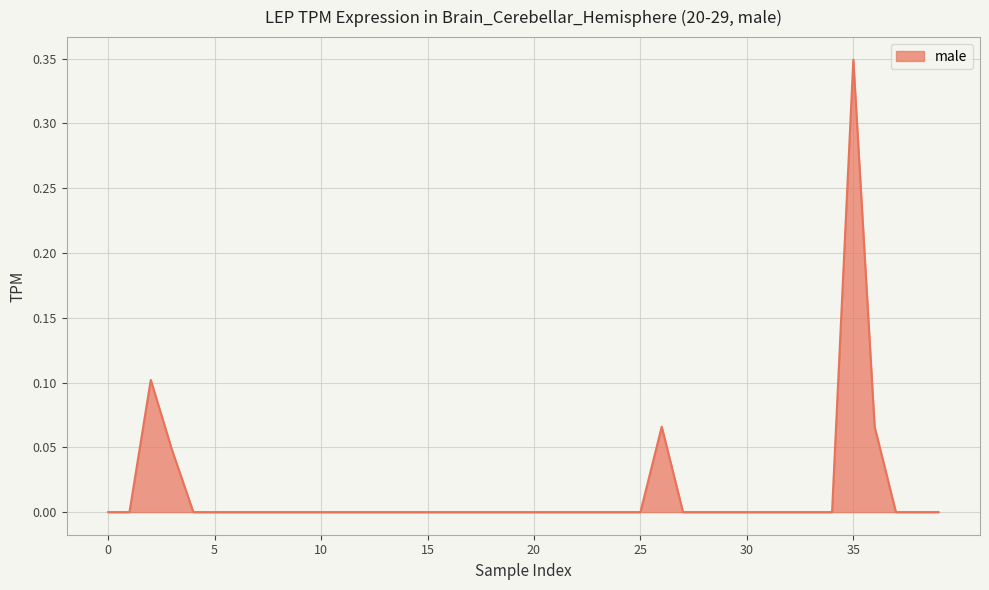

What is the difference between the maximum and minimum values?

0.3